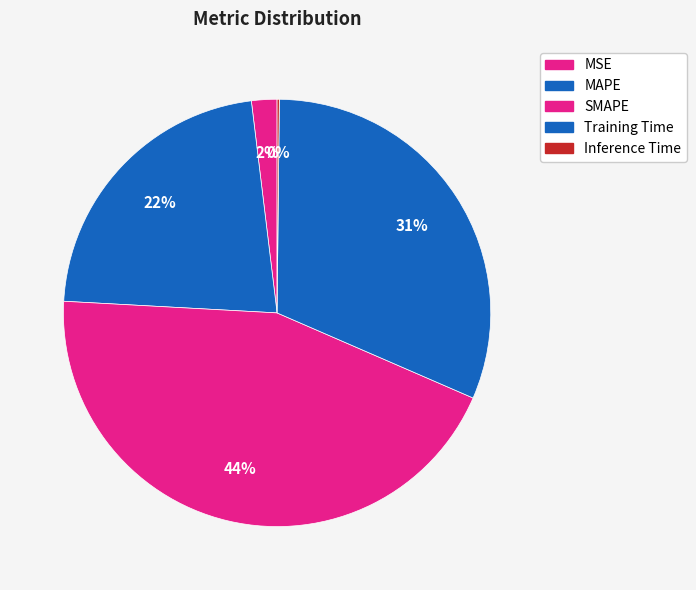

Is MSE the majority of the pie?

No